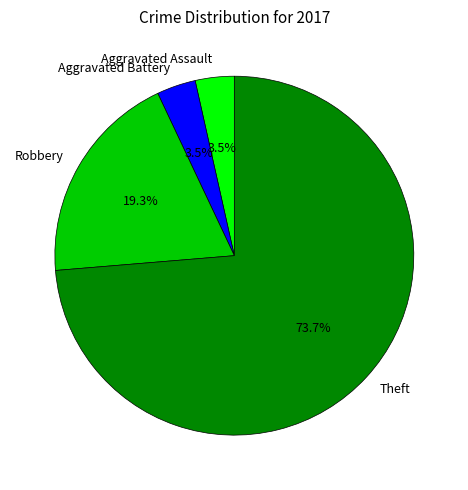

True or false: Theft accounts for 74% of the total.

True